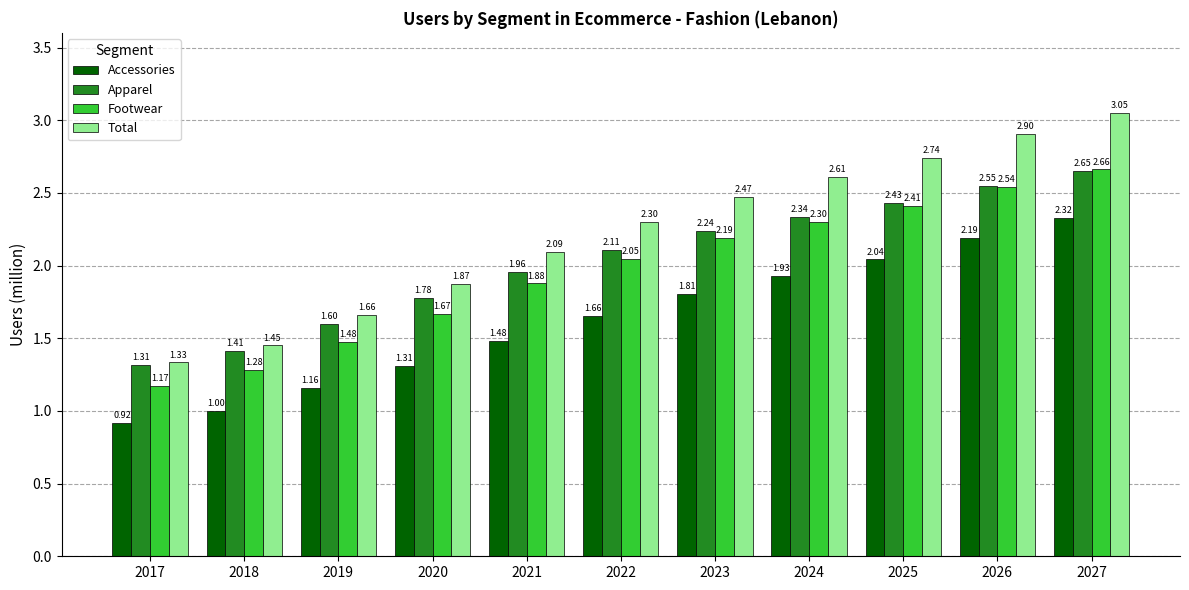

The Apparel series shows 2.2 at 2017. True or false?

False